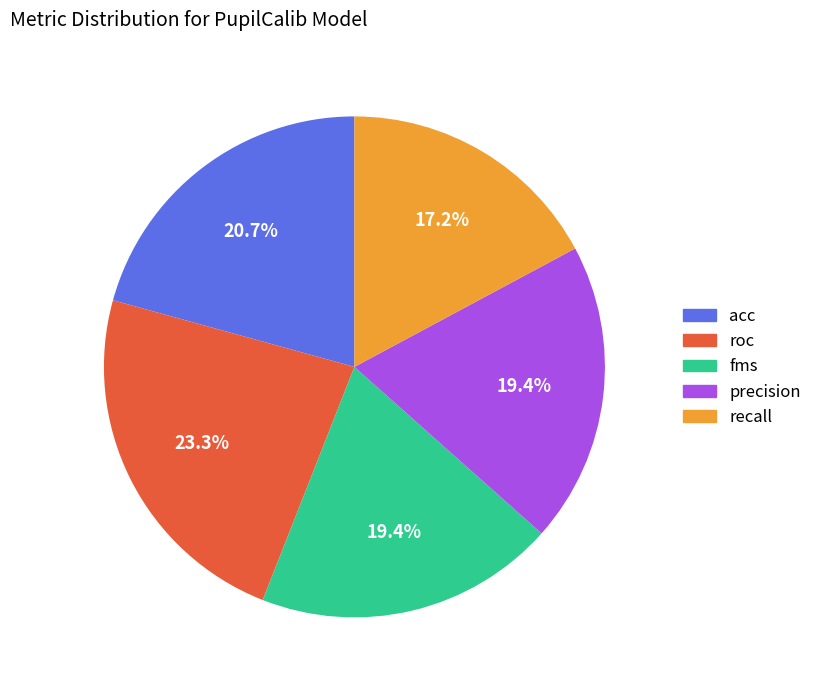

How many segments does this pie chart have?

5